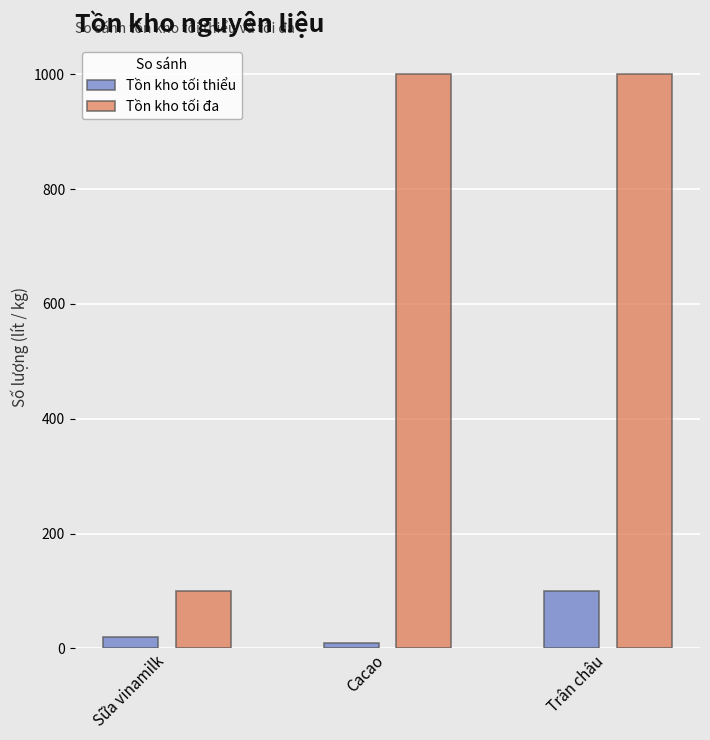

What is the difference between the second highest and minimum values in the Tồn kho tối thiểu series?

10